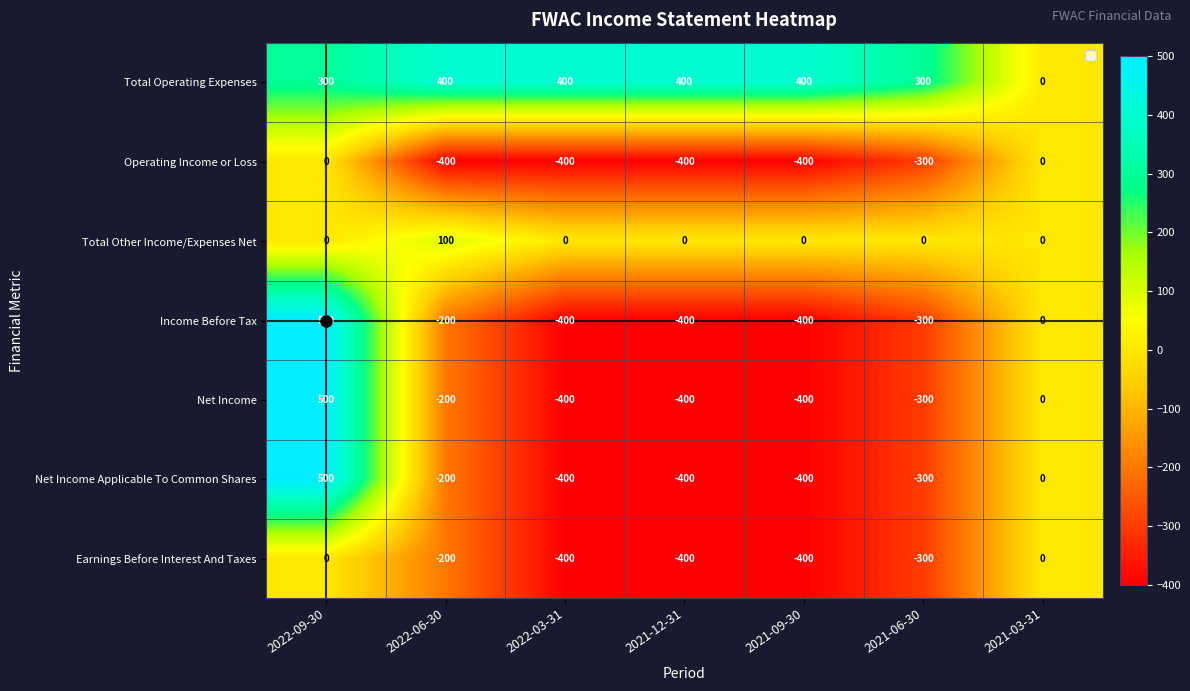

What is the difference between the Net Income values at 2021-09-30 and 2022-06-30?

200